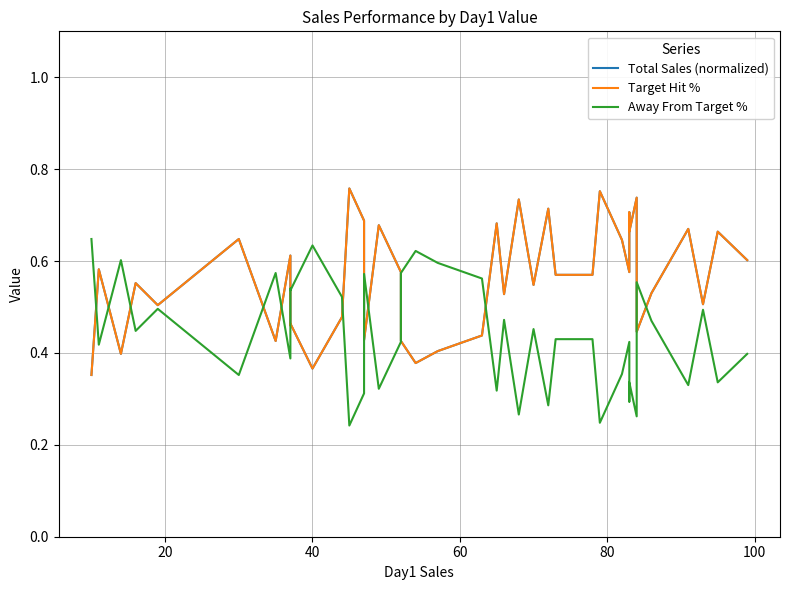

Is this an area chart (filled region under the line)?

No